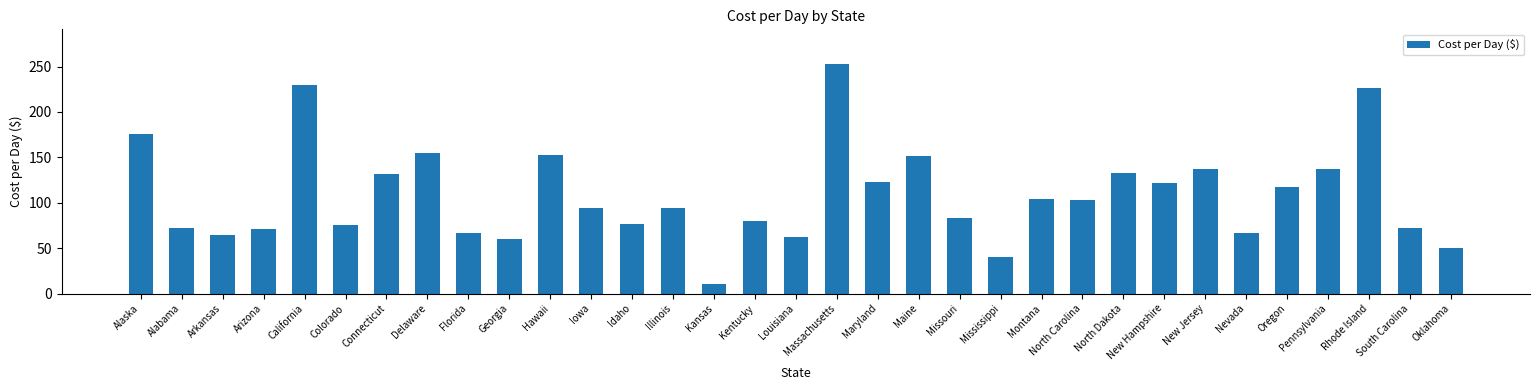

Is it true that the value at Oregon is 116.9?

True